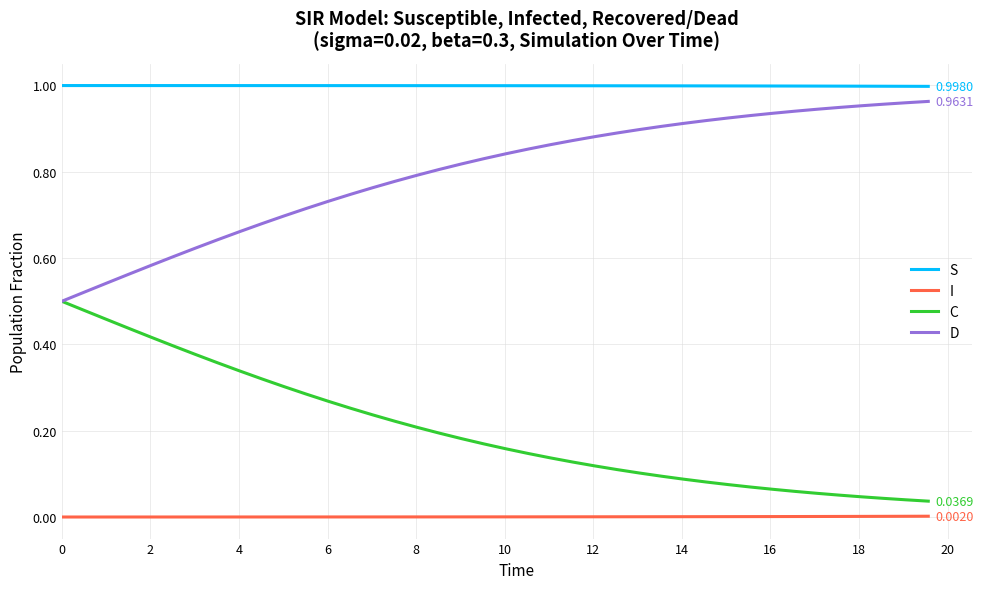

At how many categories does at least one series exceed 0?

40